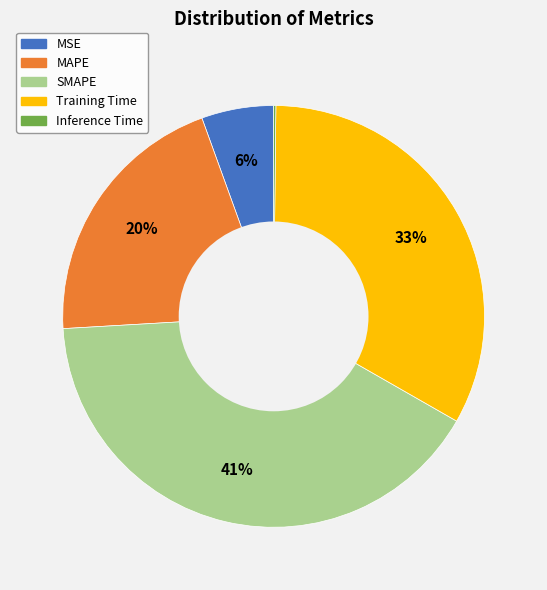

To the nearest percent, what portion does SMAPE represent?

41%